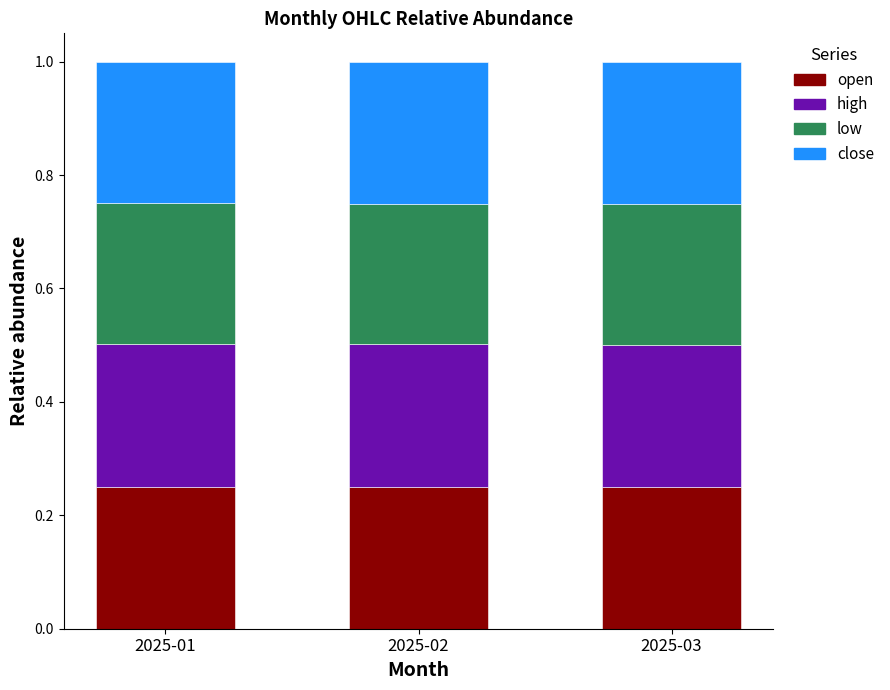

Count the open values in the range 0 to 1.

3